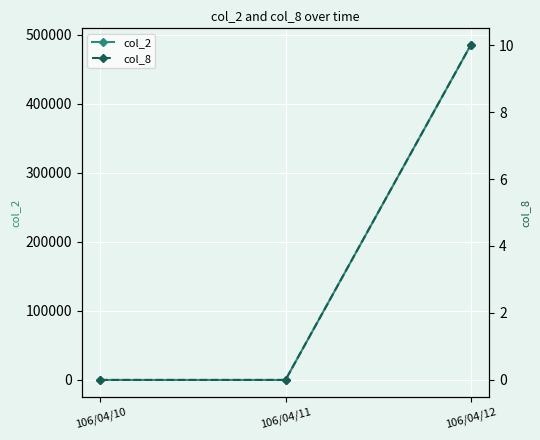

Reading left to right, what are all the values shown in this chart?

col_2: 0	0	485240
col_8: 0	0	10